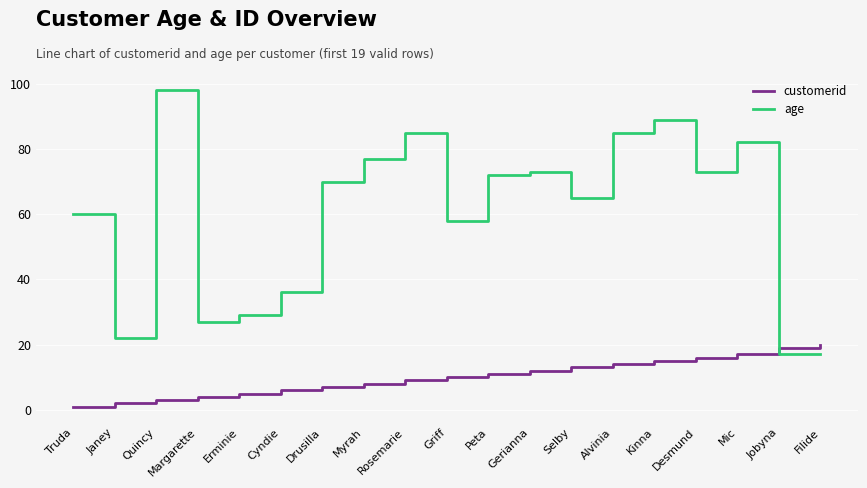

How many intersections are there between customerid and age?

1